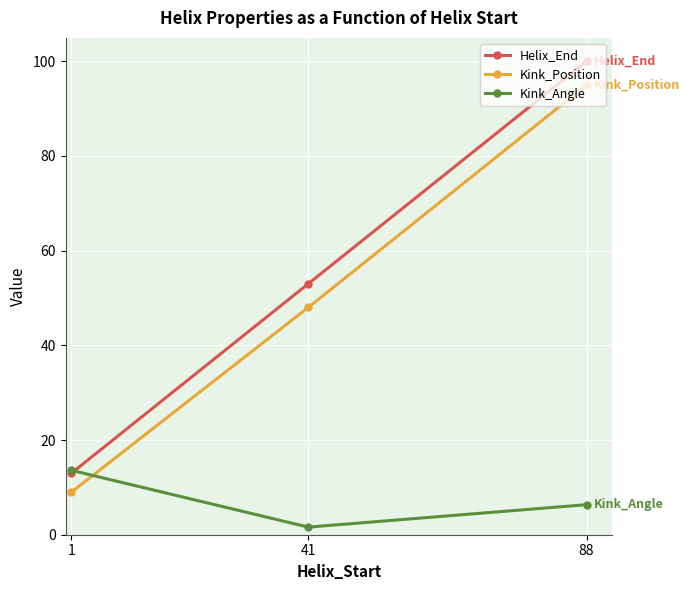

Which series has the largest range (max minus min)?

Helix_End